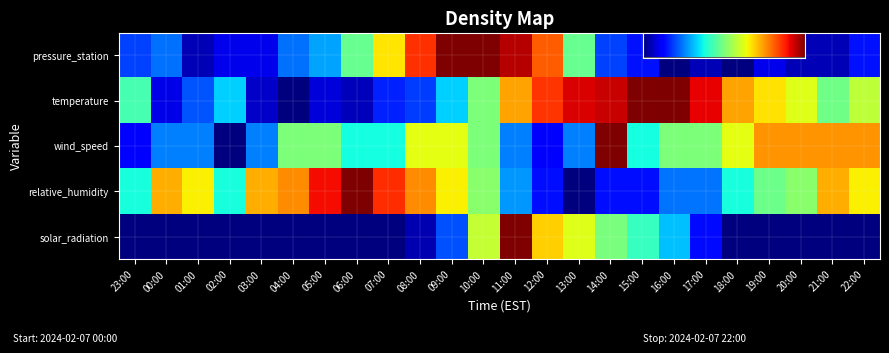

The pressure_station series shows 0.5 at 11:00. True or false?

False